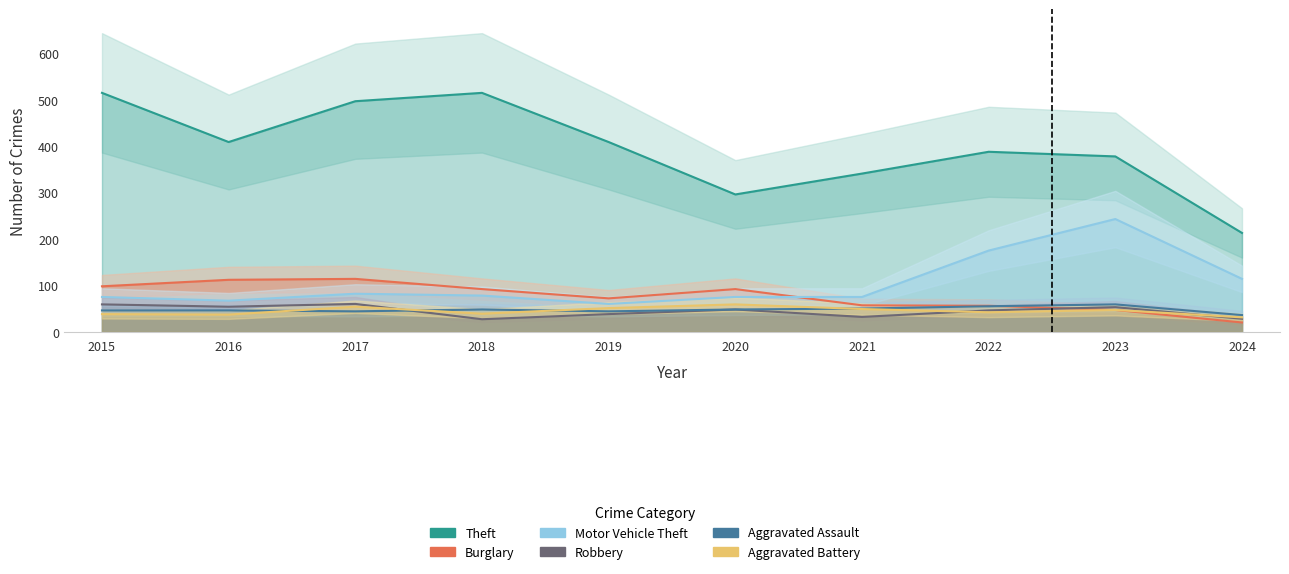

Is it true that Burglary equals 20 at 2024?

True